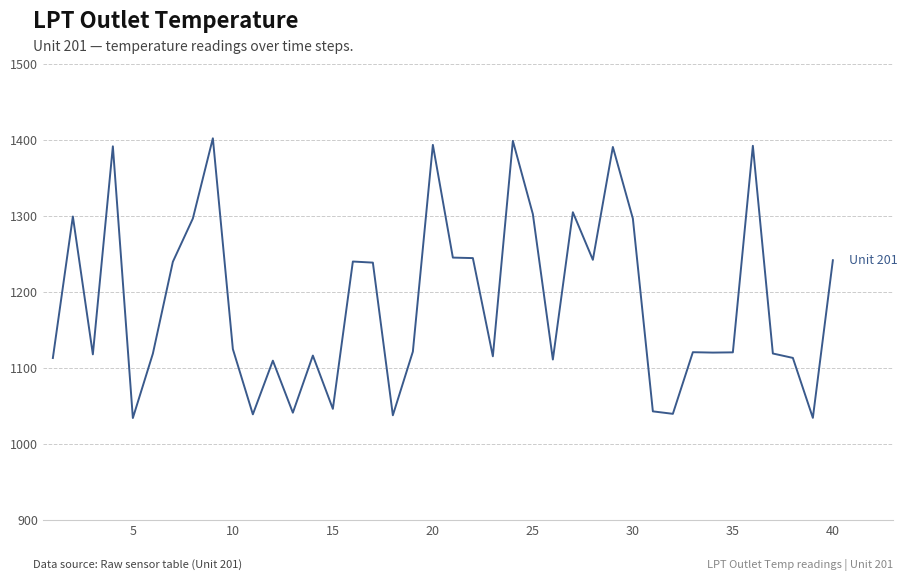

What is the minimum value shown in the chart?

1034.2